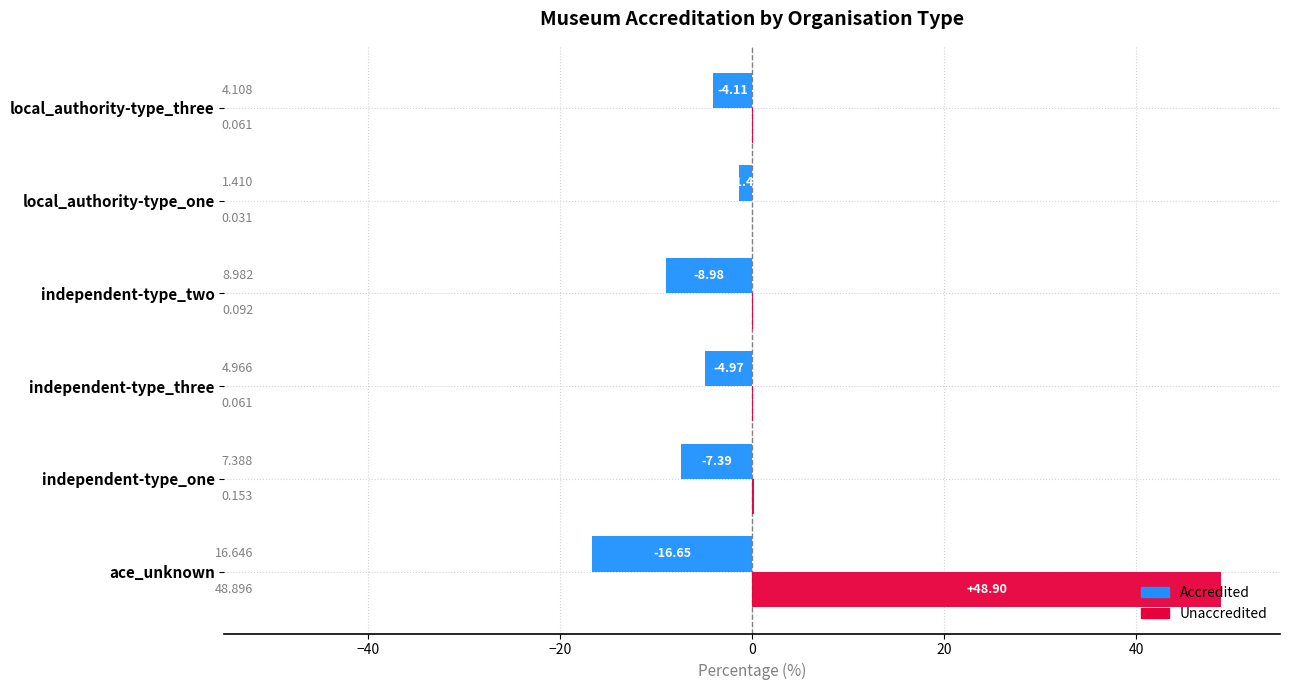

Between local_authority-type_one and local_authority-type_three, which series saw the biggest shift?

Accredited